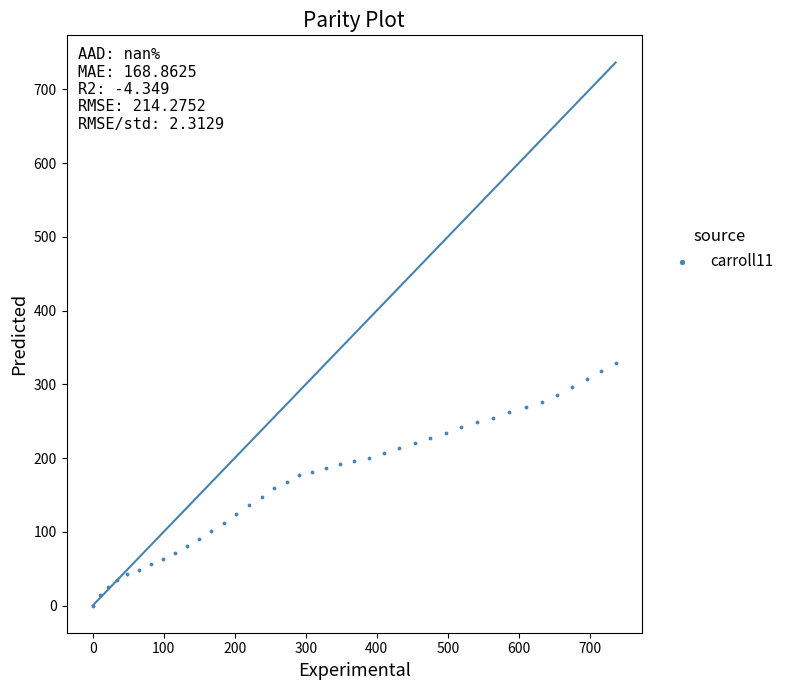

What is the range of Y values (max minus min)?

329.1